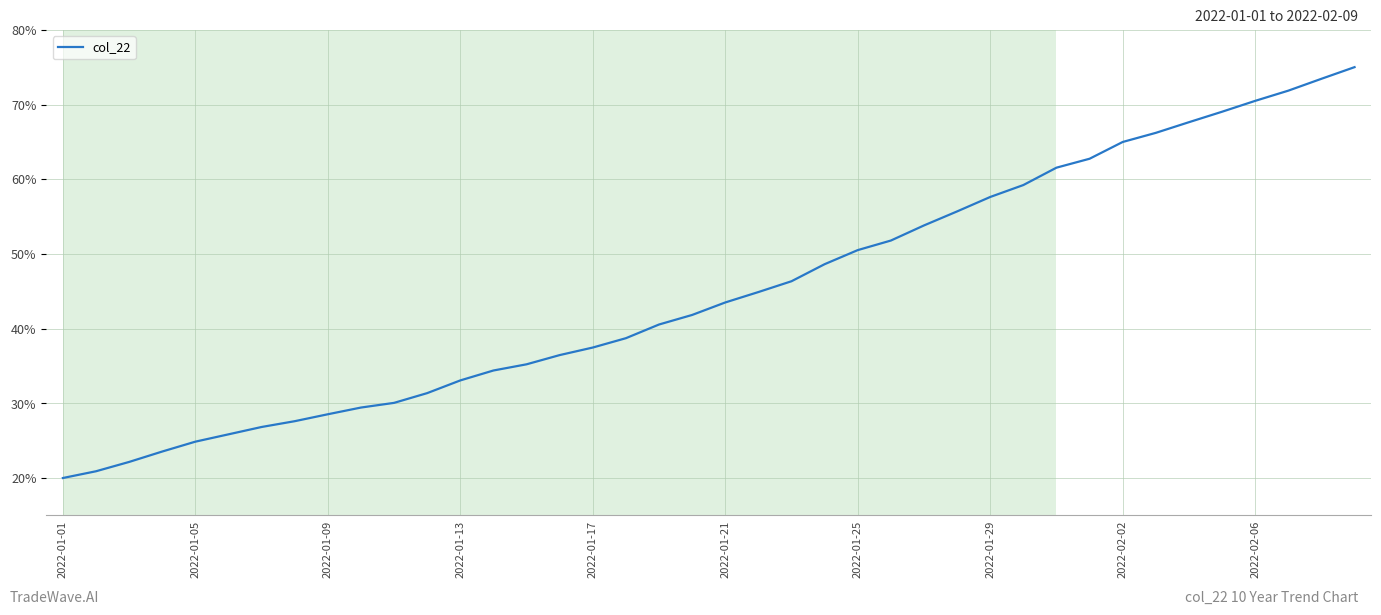

What is the difference between the maximum and minimum values?

55.0